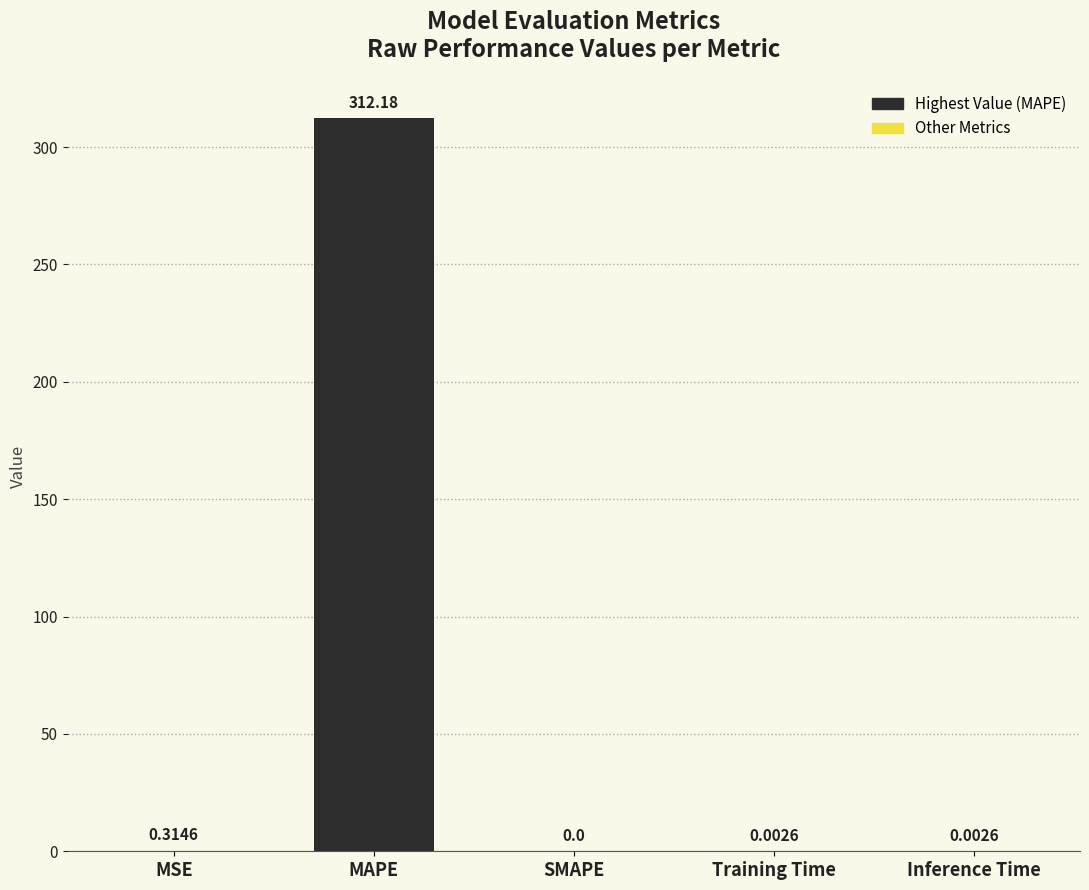

How many distinct data groups are displayed?

1